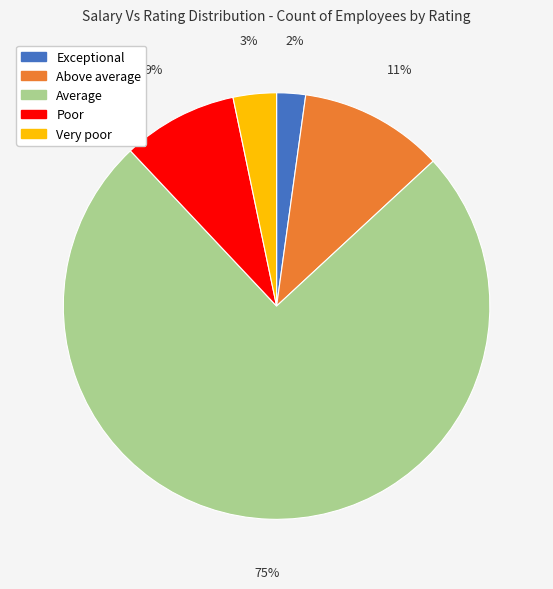

The Very poor slice represents 3% of the pie. True or false?

True